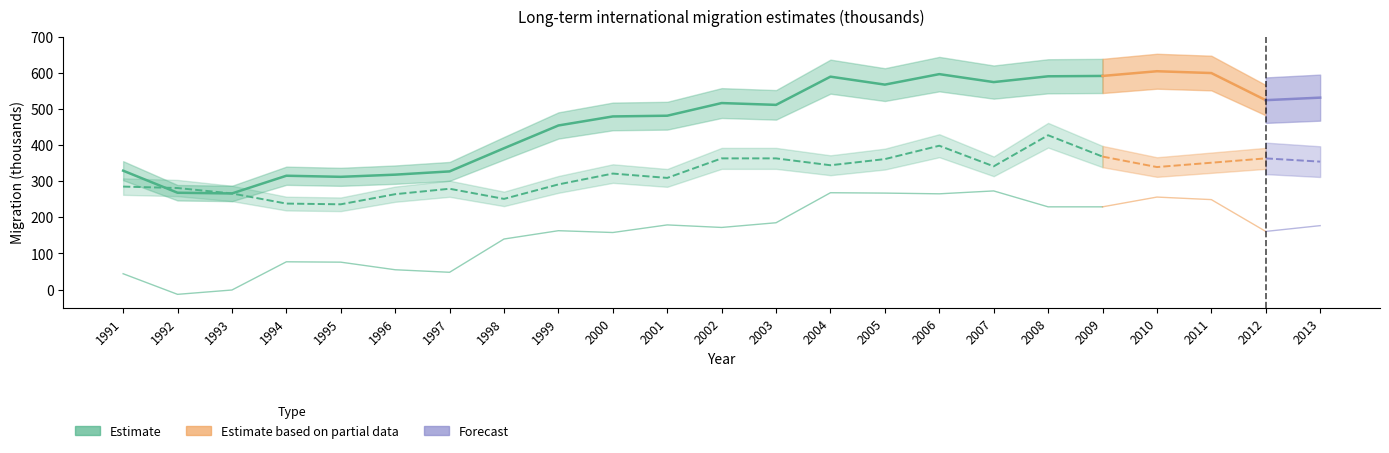

At how many categories does at least one series exceed 420?

15